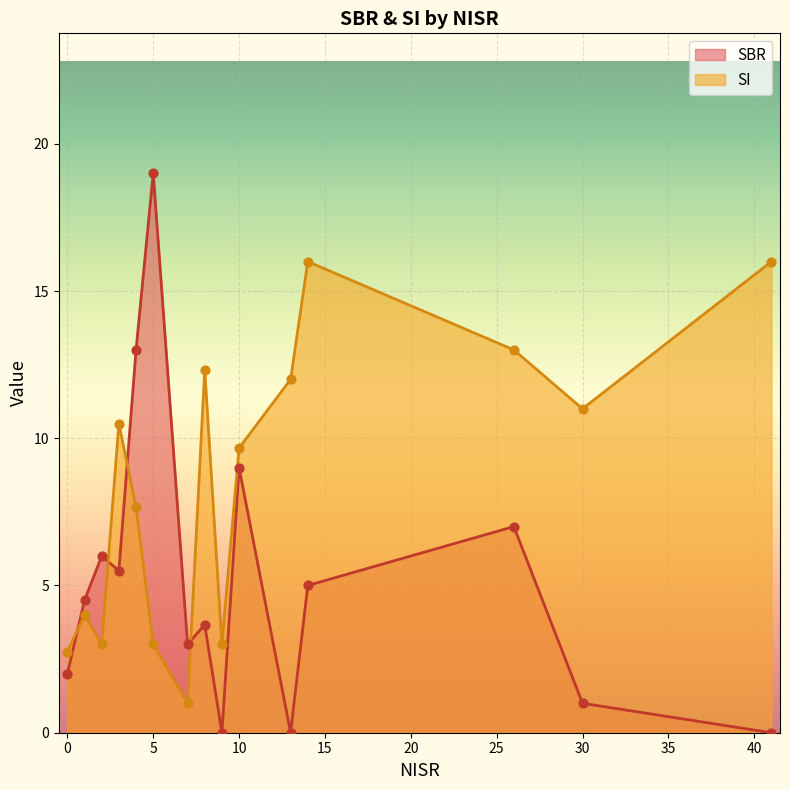

Which series has the largest Y range (max minus min)?

SBR